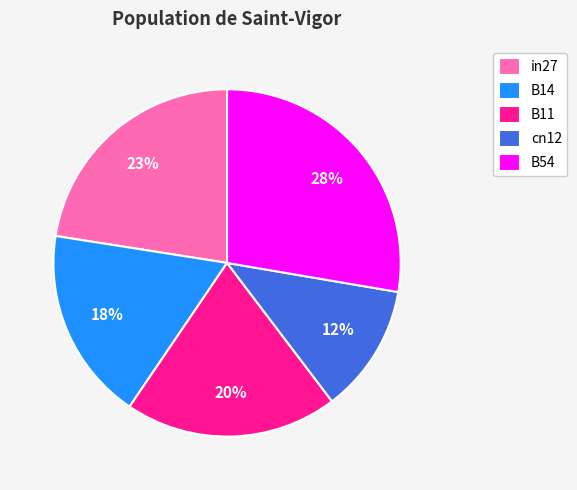

Does B54 account for over 50% of the chart?

No